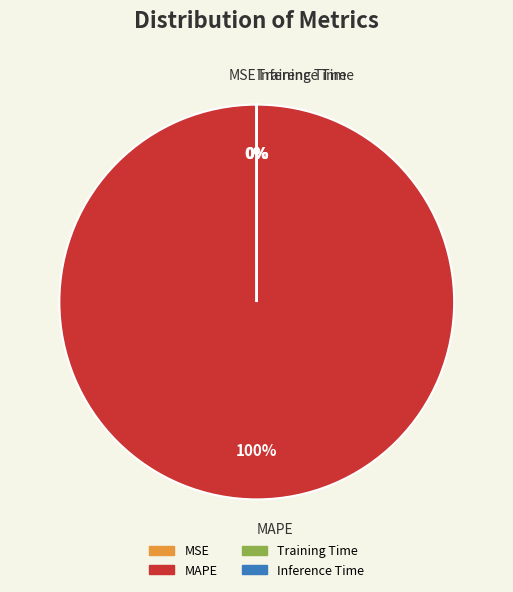

Is there a majority slice in this chart?

Yes